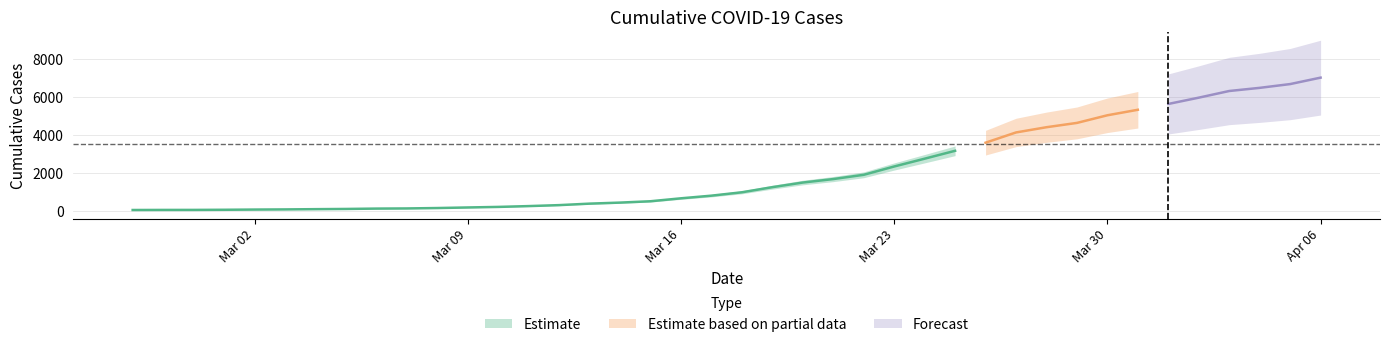

What is the greatest value displayed?

7004